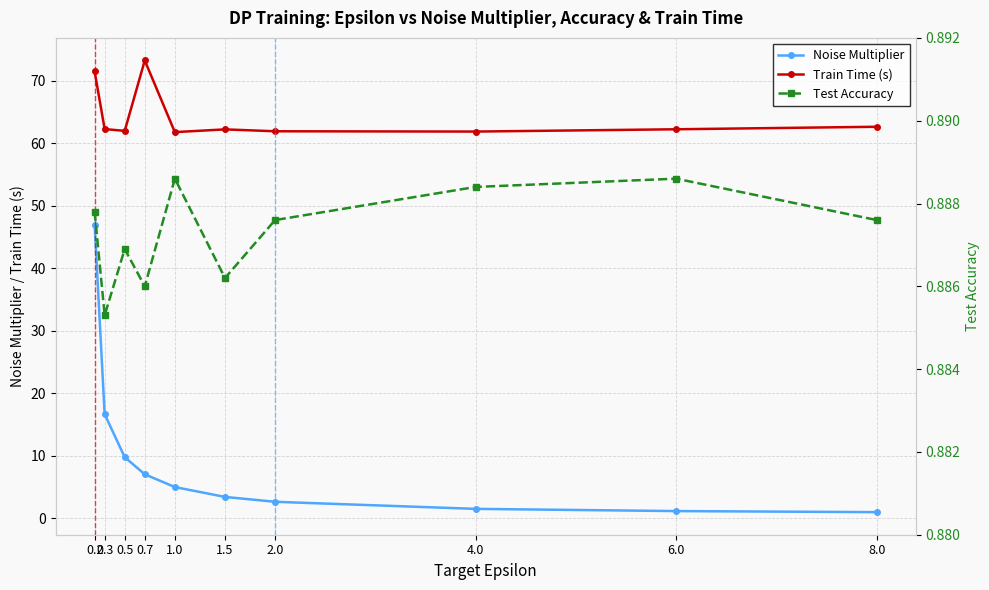

List the series in order of their peak value, highest first.

Train Time (s), Noise Multiplier, Test Accuracy